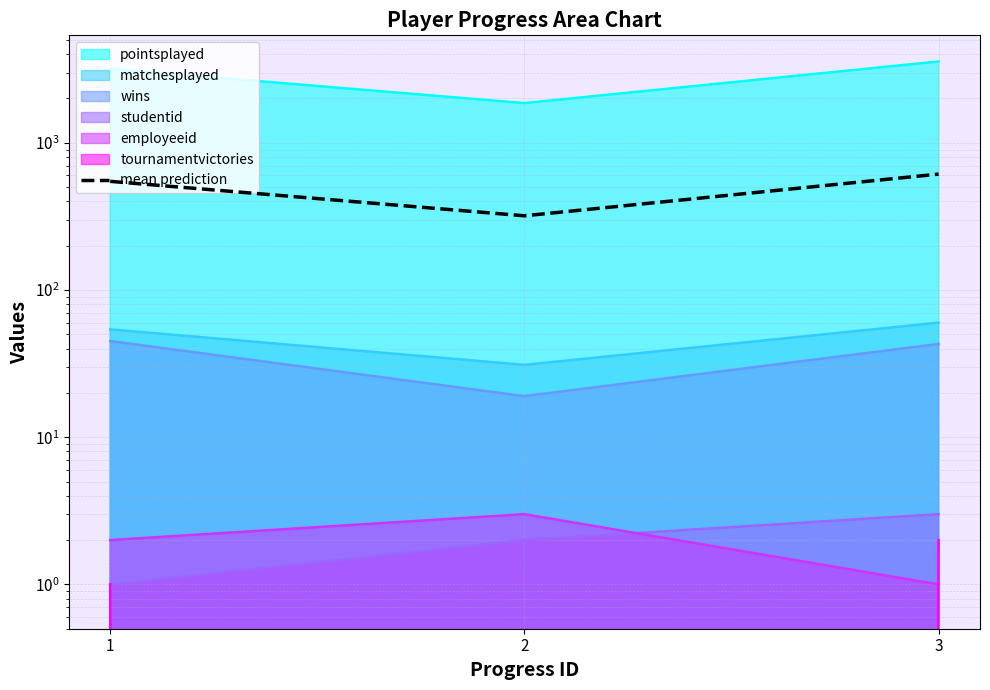

What is the change in value from 1 to 3?

+65.5